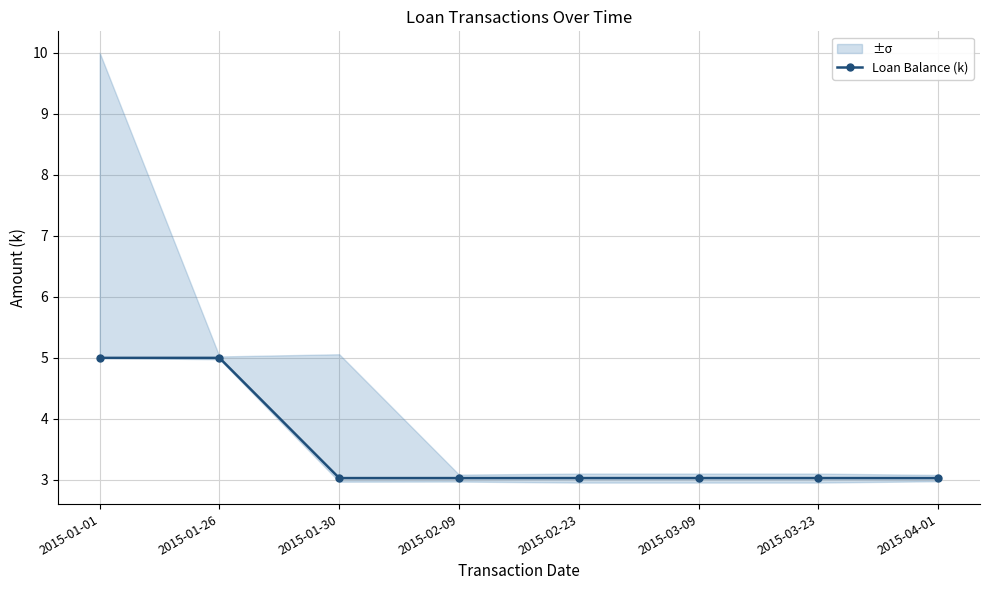

At which label is the value closest to 4?

2015-01-30